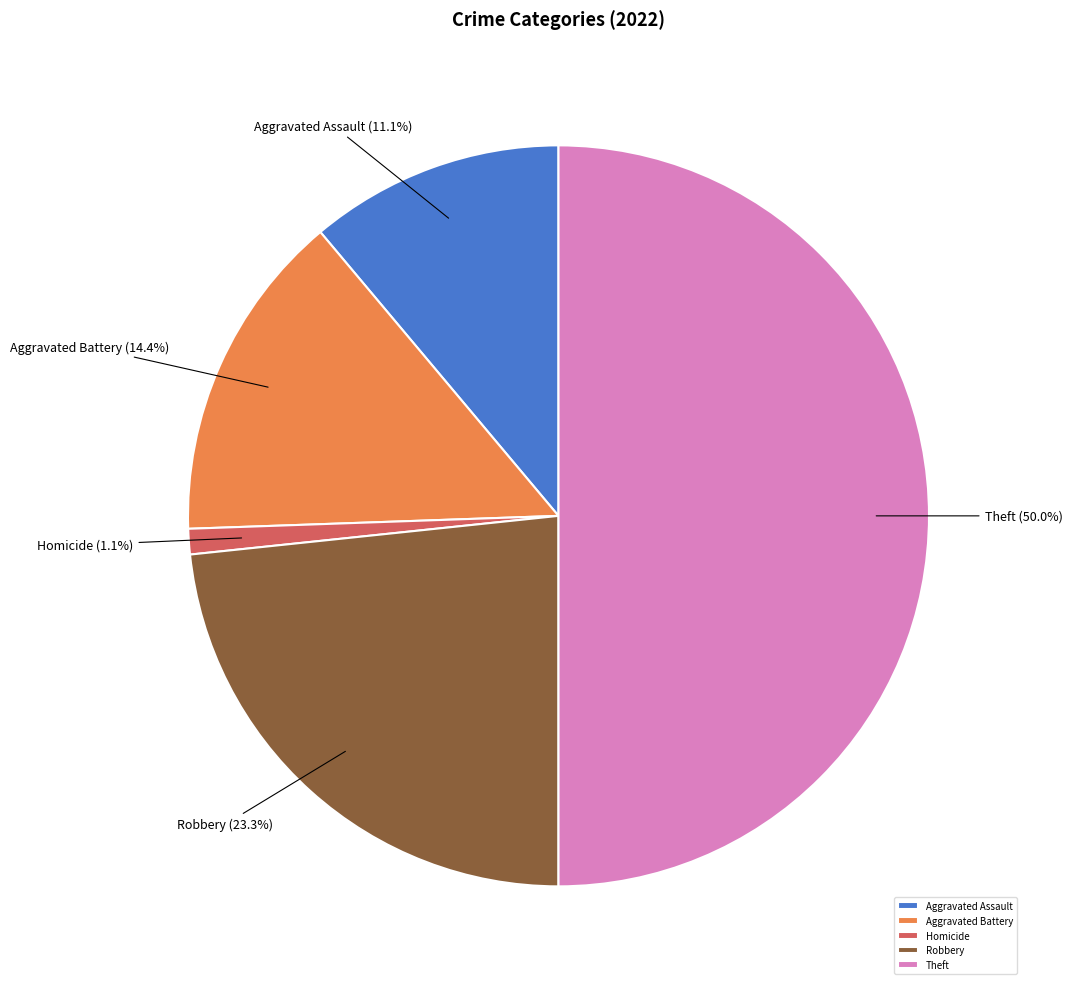

Rank the categories by value from lowest to highest.

Homicide, Aggravated Assault, Aggravated Battery, Robbery, Theft